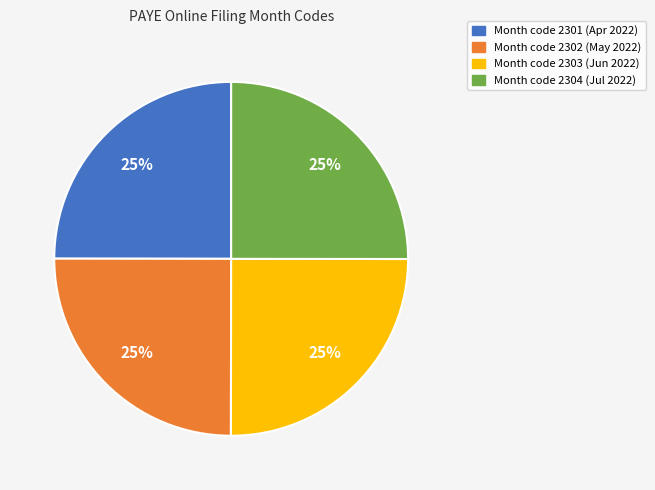

To the nearest percent, what is the average slice percentage?

25%